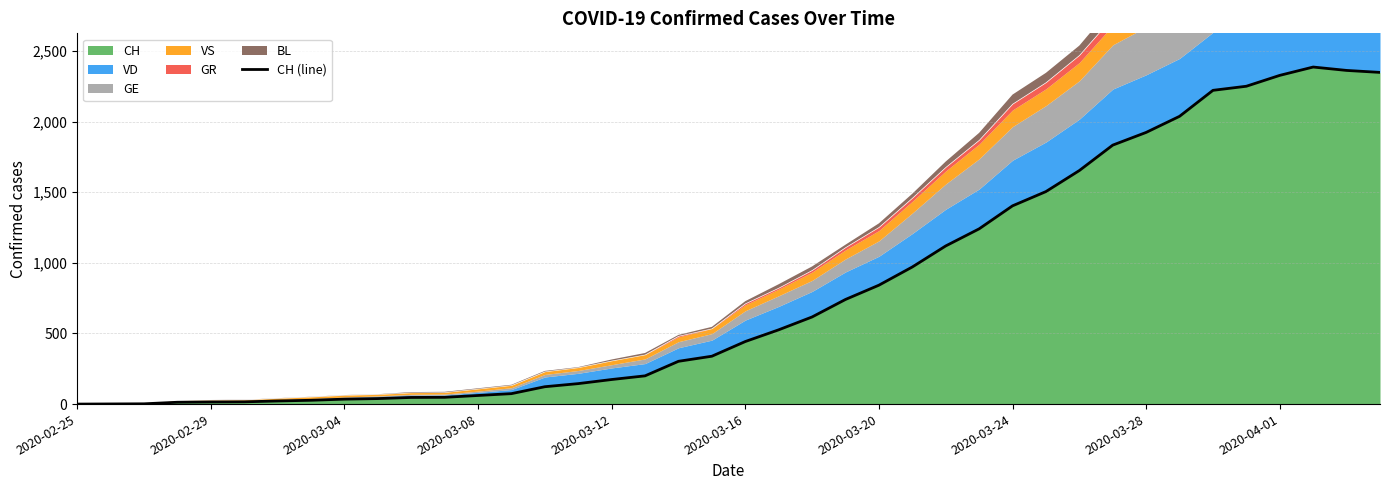

Is it true that the value at 2020-03-12 is 174?

True